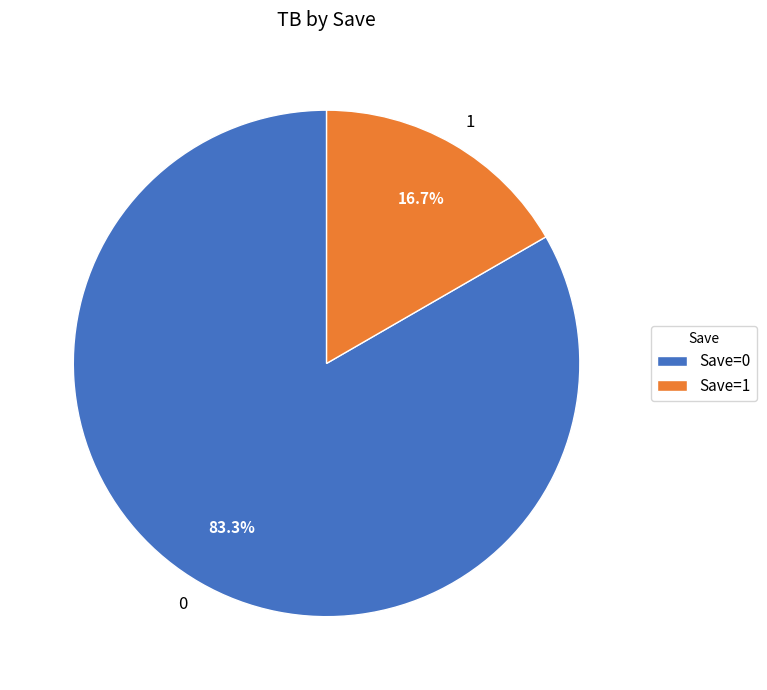

What is the total percentage of 1 and 0?

100.0%